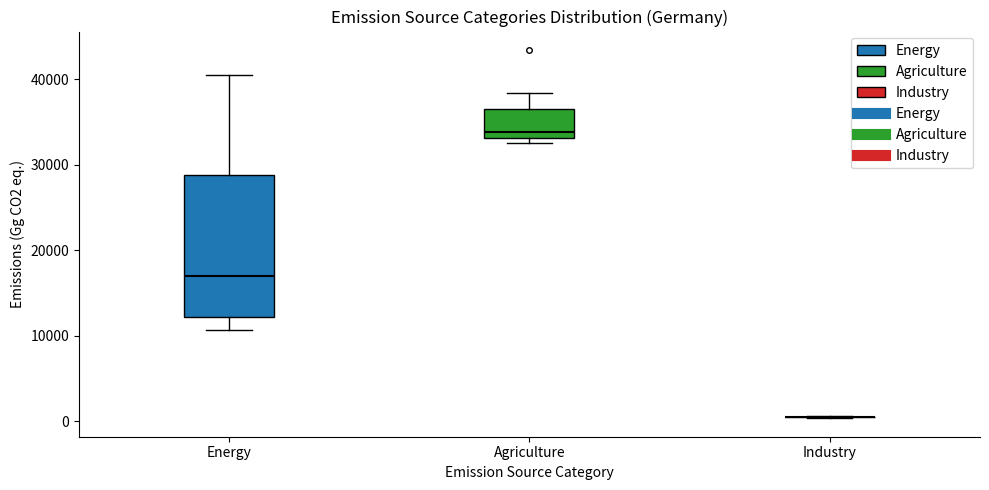

Where is the upper edge of the box for Agriculture on the y-axis? The values are not printed on the chart, so give them approximately, as read against the axis.

37000